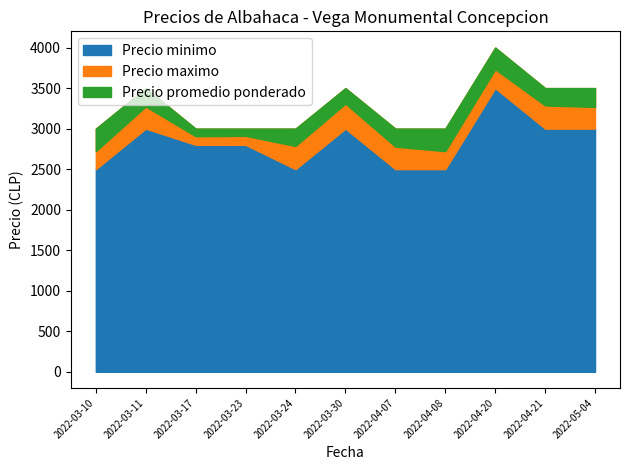

True or false: Precio maximo and Precio minimo cross at least once.

False